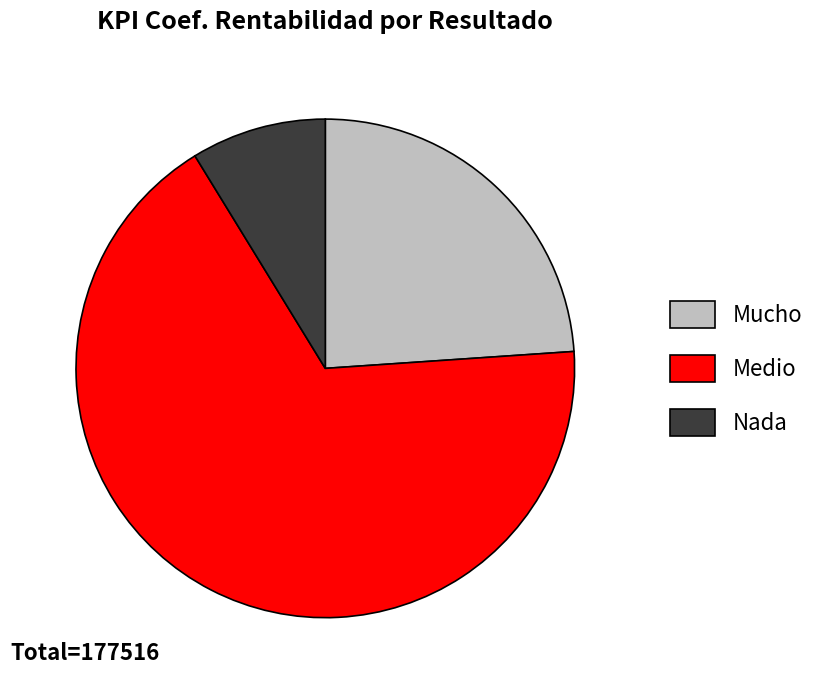

Combined, do Medio and Mucho account for over 50%?

Yes